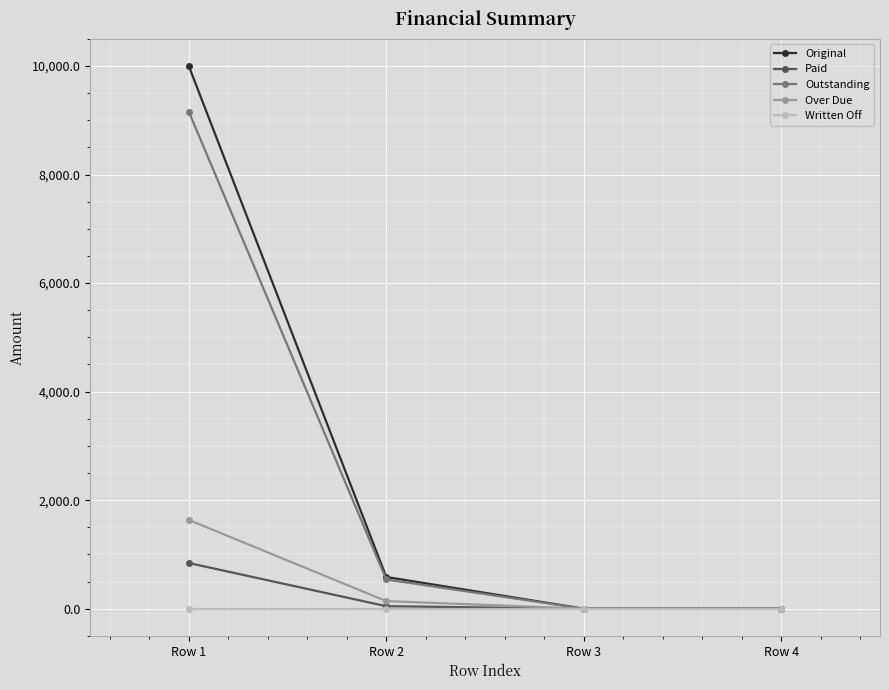

What is the total value across all series at Row 1?

21635.2